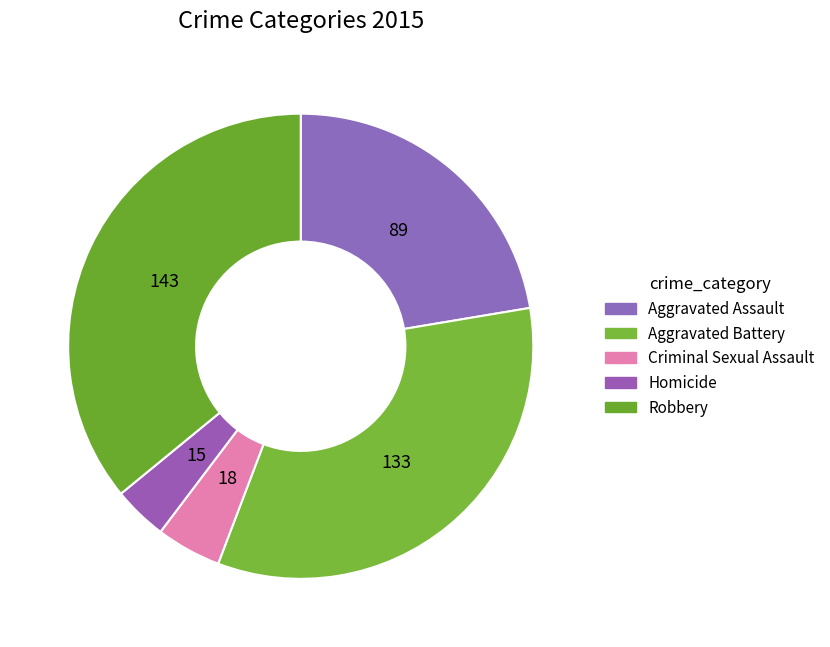

What is the ratio of the value at Criminal Sexual Assault to the value at Homicide?

1.2